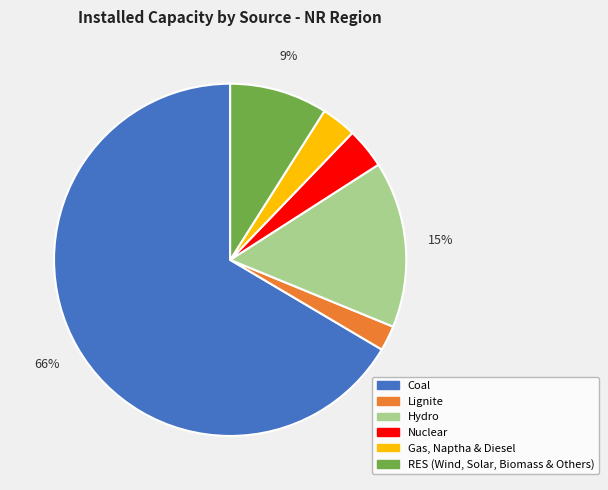

True or false: Hydro accounts for 15% of the total.

True